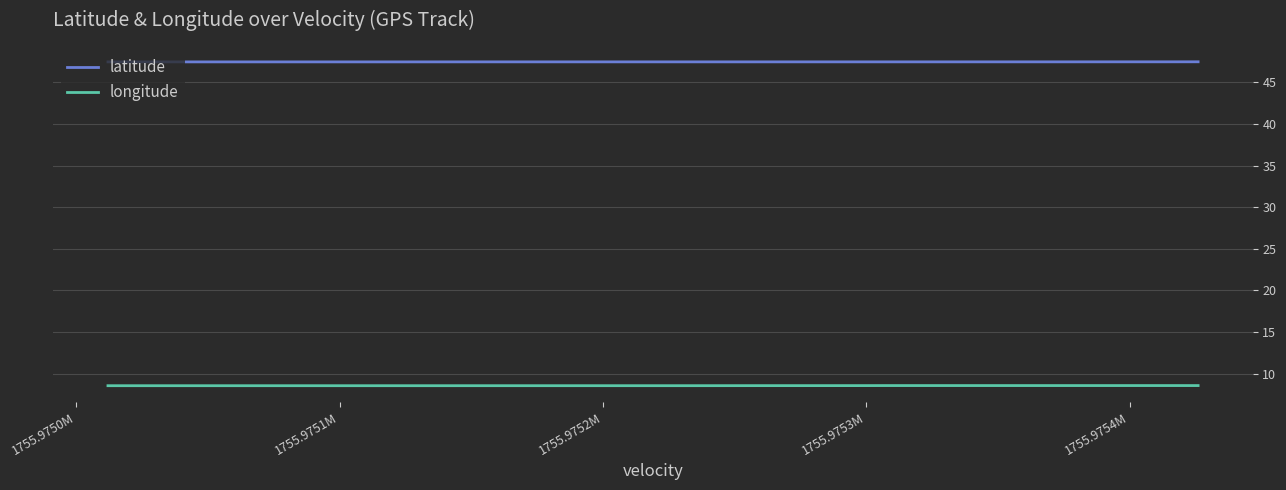

List the series in order of their peak value, lowest first.

longitude, latitude